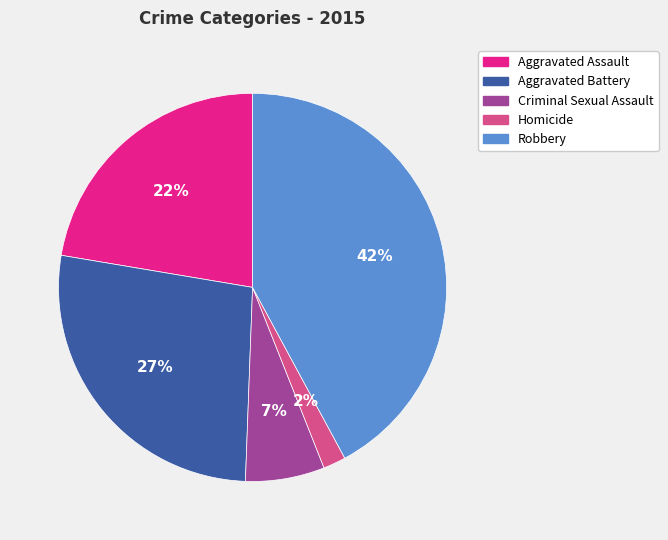

Does any single category account for the majority?

No